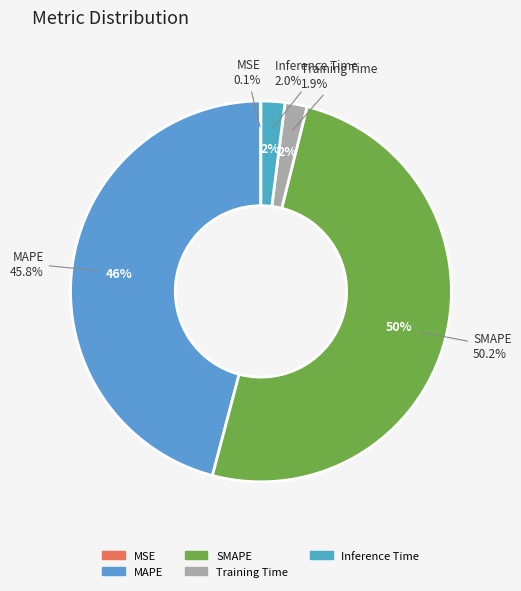

Which category has the biggest portion of the pie?

SMAPE